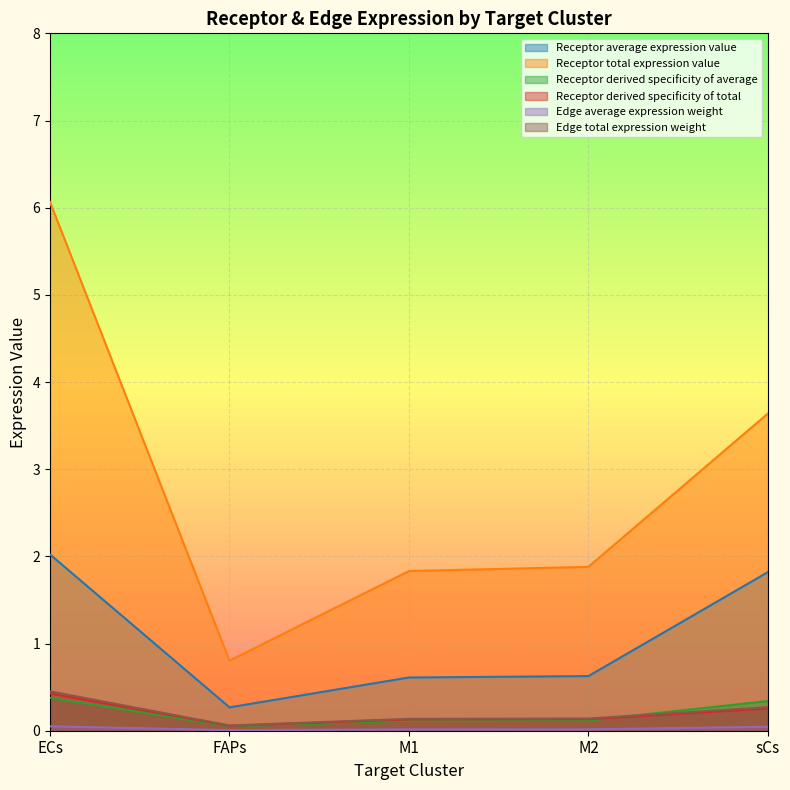

What is the label of the 2nd point from the right?

M2